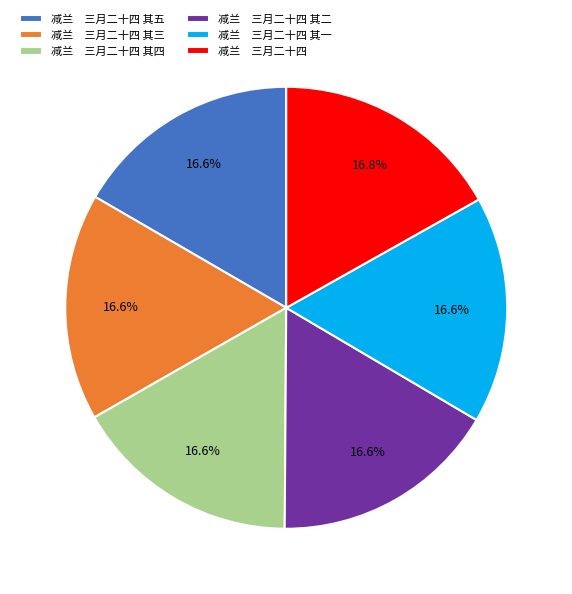

Count the number of slices in the pie.

6